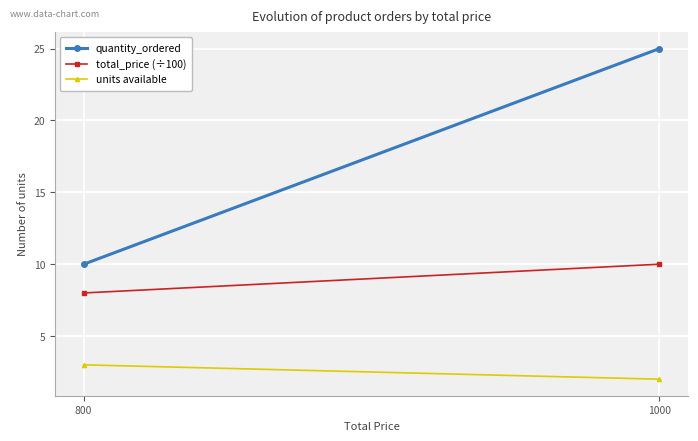

How many lines are shown in the chart?

3